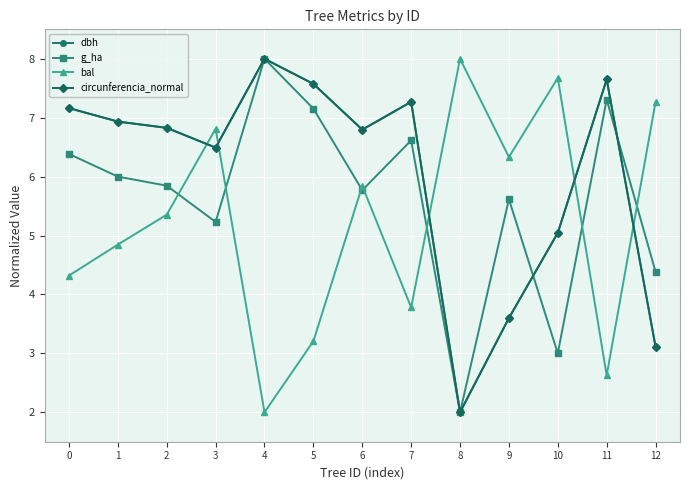

What are all the series names shown in the legend?

dbh, g_ha, bal, circunferencia_normal